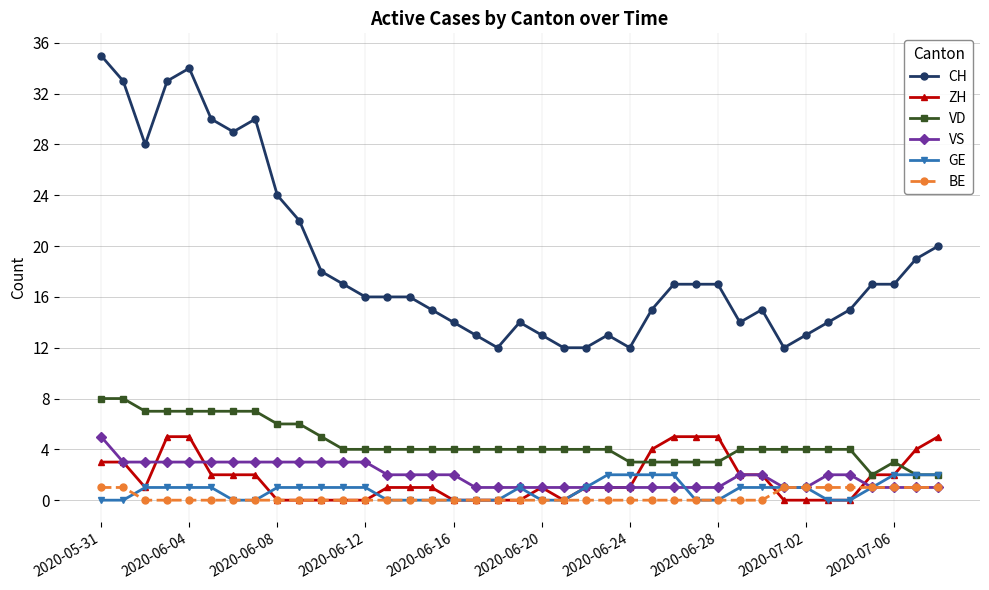

At how many categories does at least one series exceed 27?

8